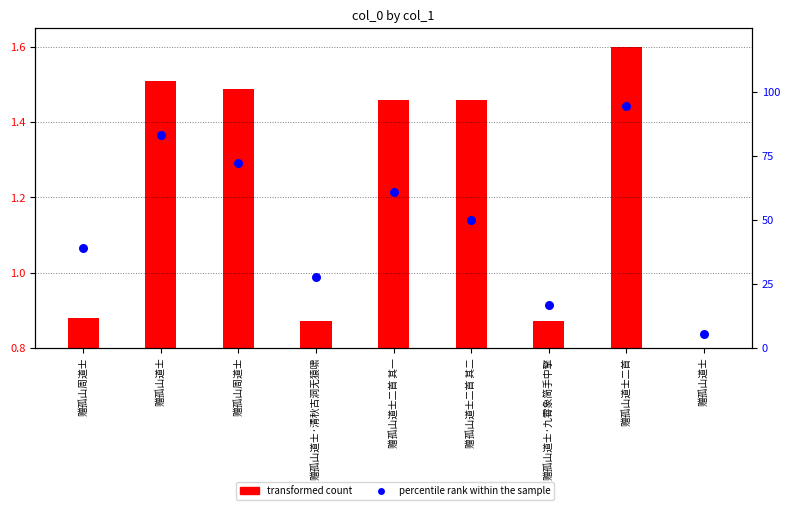

Is the value of transformed count at 赠孤山道士二首 greater than the value of percentile rank within the sample at 赠孤山周道士?

No